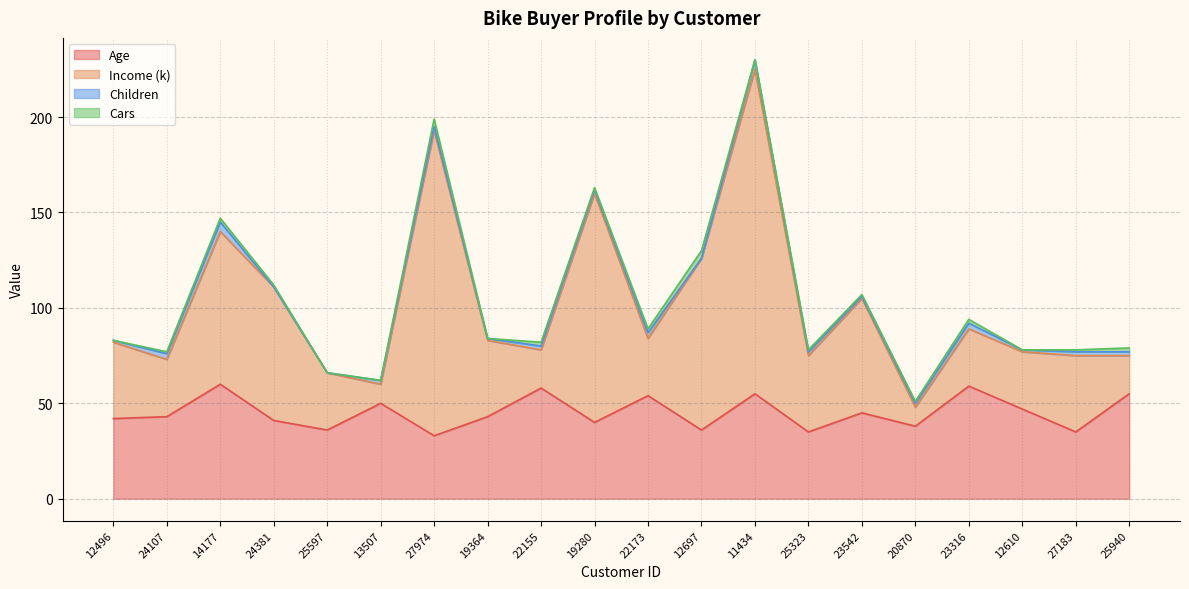

What is the maximum value for Age?

60